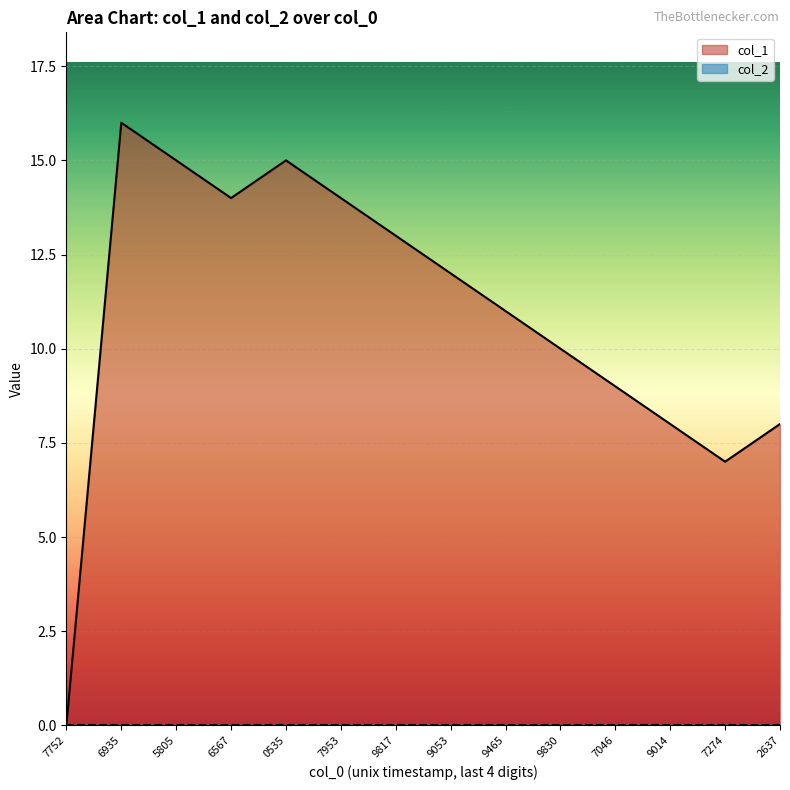

What is the sum of all values?

152